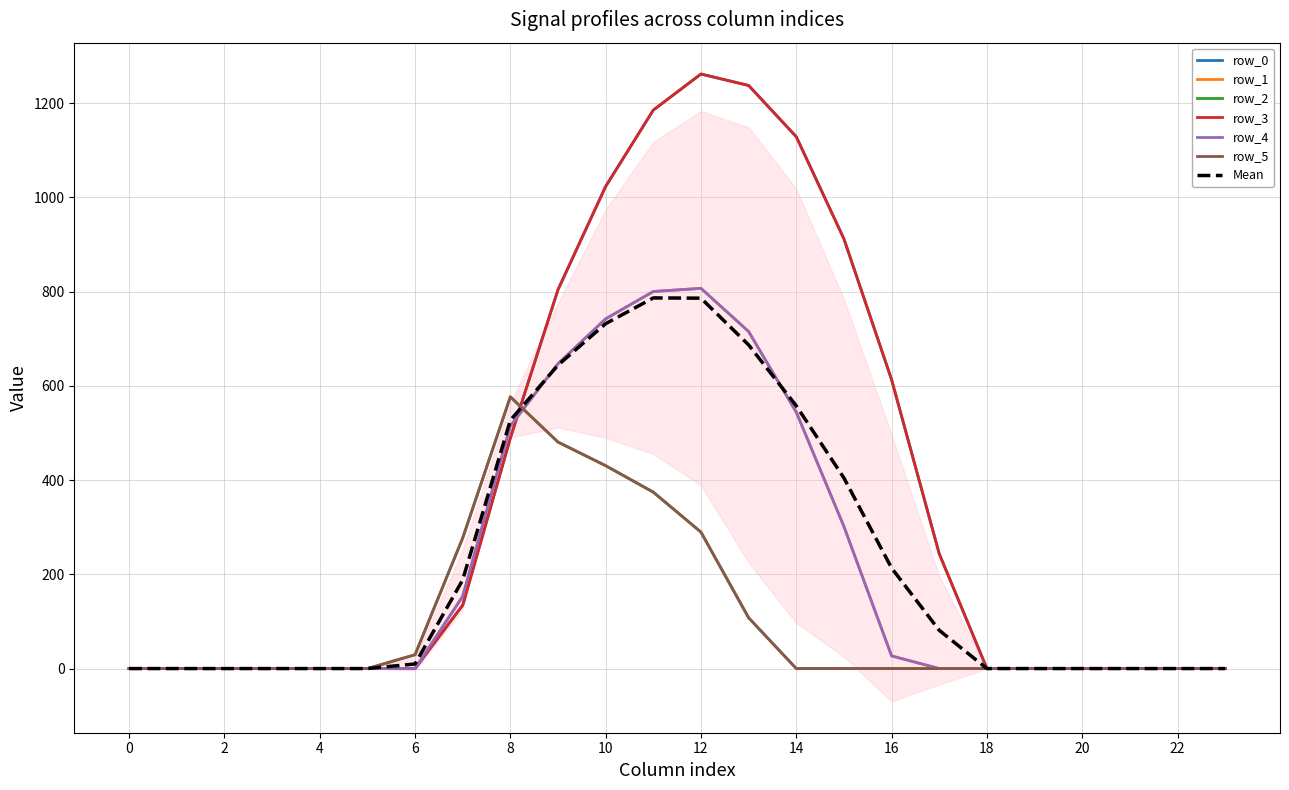

How many interior local peaks does the row_3 series have?

1